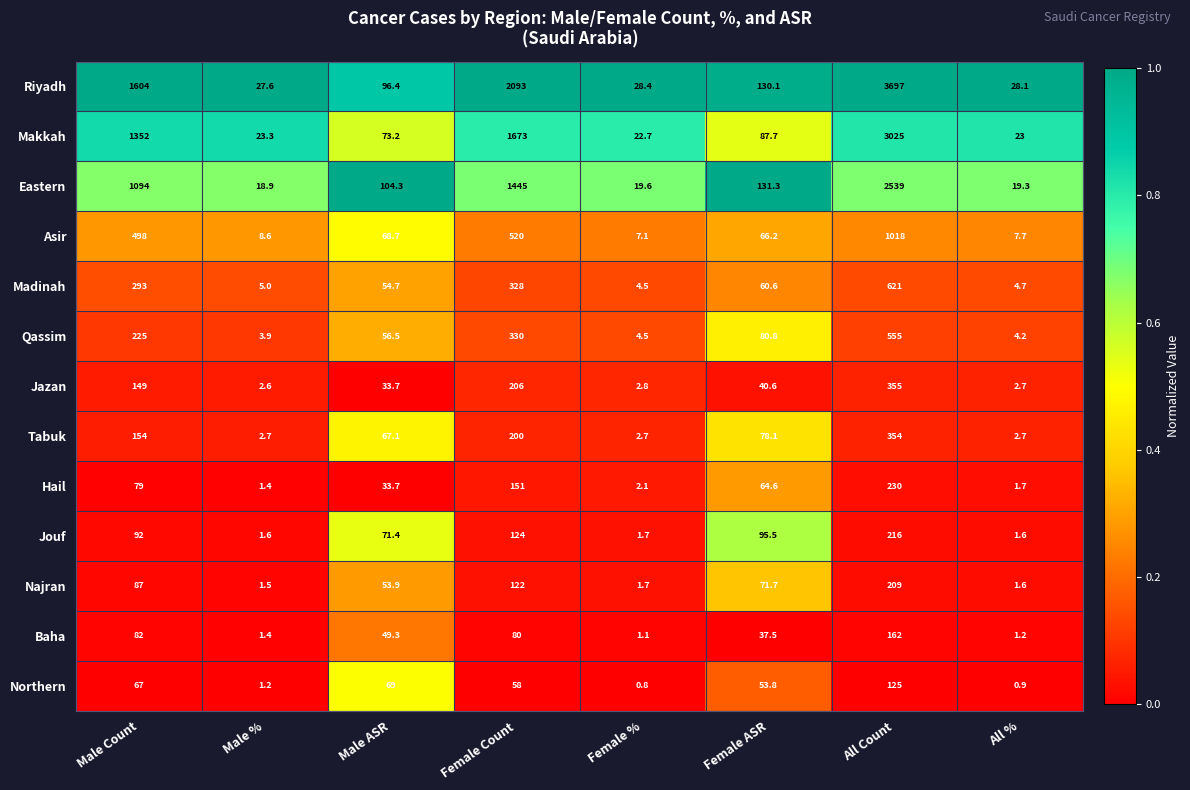

At which category is the sum across all series the highest?

All Count